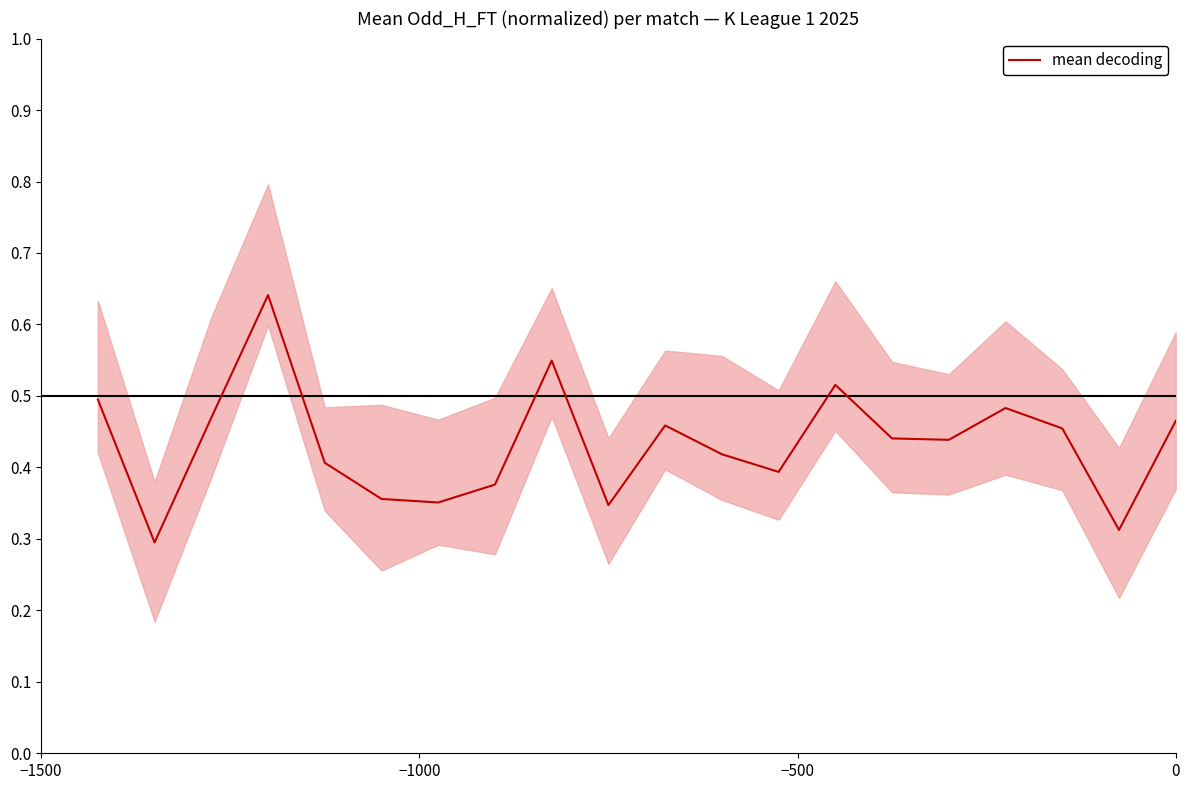

How many interior local valleys (lower than both neighbors) does the data have?

6